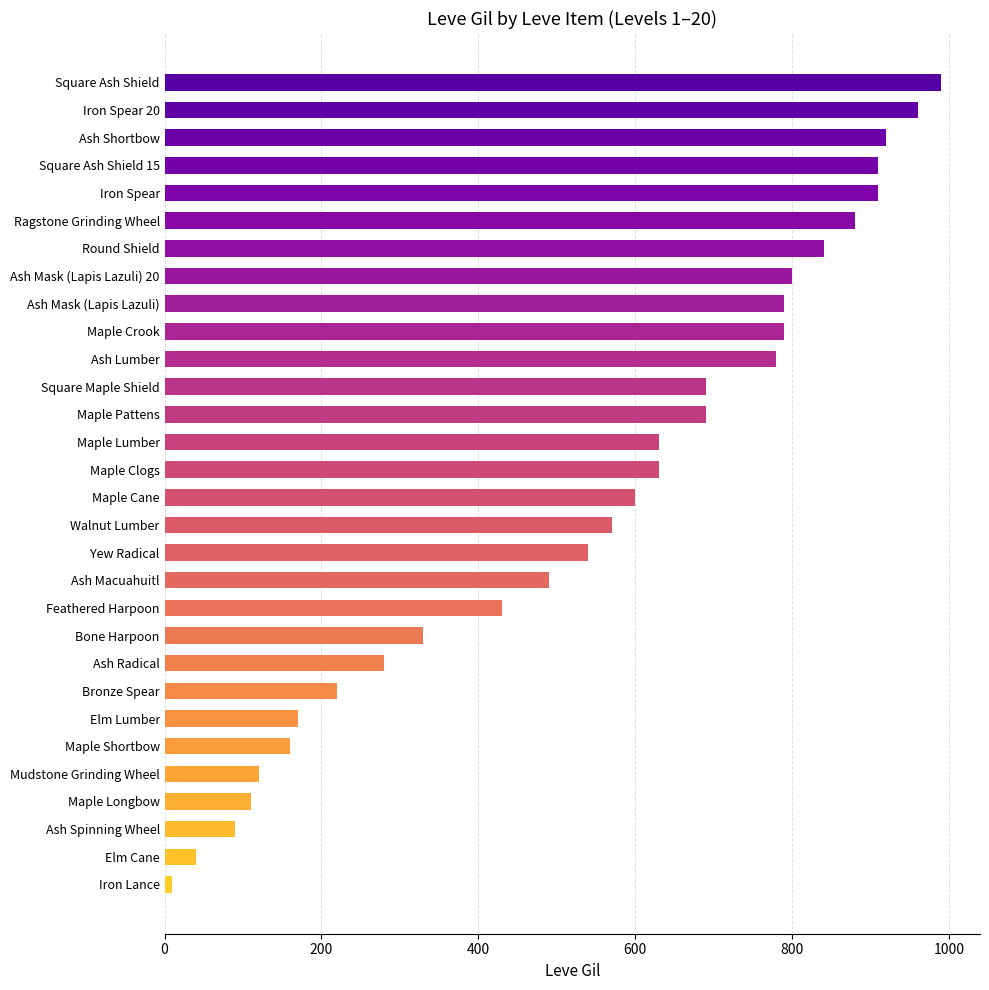

Reading bottom to top, extract all data points from this chart.

Iron Lance=10	Elm Cane=40	Ash Spinning Wheel=90	Maple Longbow=110	Mudstone Grinding Wheel=120	Maple Shortbow=160	Elm Lumber=170	Bronze Spear=220	Ash Radical=280	Bone Harpoon=330	Feathered Harpoon=430	Ash Macuahuitl=490	Yew Radical=540	Walnut Lumber=570	Maple Cane=600	Maple Clogs=630	Maple Lumber=630	Maple Pattens=690	Square Maple Shield=690	Ash Lumber=780	Maple Crook=790	Ash Mask (Lapis Lazuli)=790	Ash Mask (Lapis Lazuli) 20=800	Round Shield=840	Ragstone Grinding Wheel=880	Iron Spear=910	Square Ash Shield 15=910	Ash Shortbow=920	Iron Spear 20=960	Square Ash Shield=990